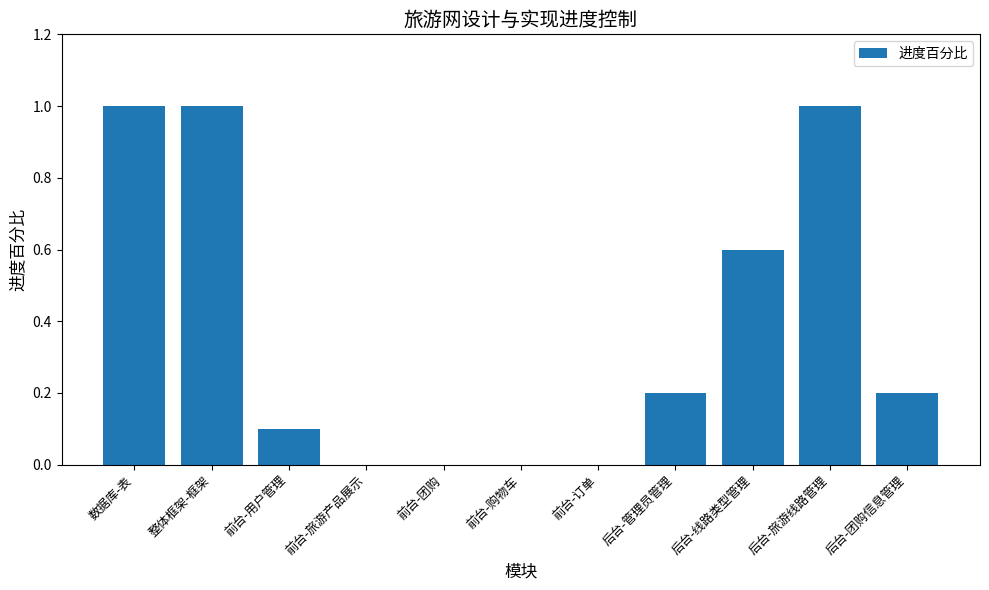

Count the values in the range 0 to 1.

11